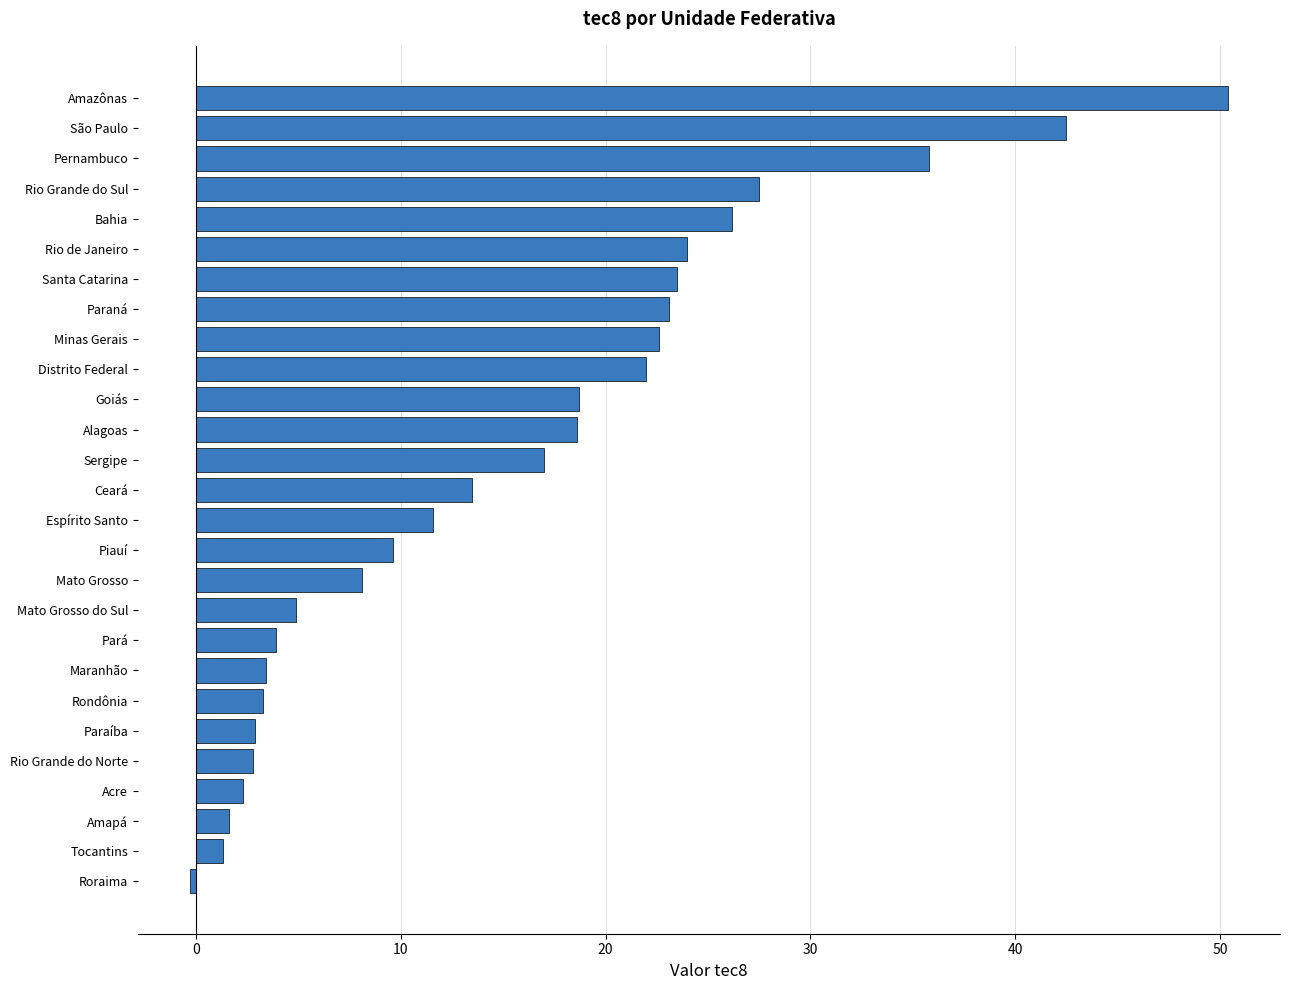

Which label corresponds to the smallest value in the chart?

Roraima